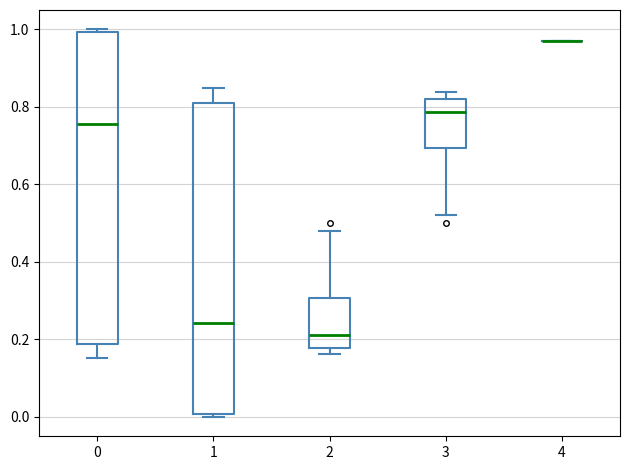

Reading left to right, read every box against the y-axis: the position of its median line, the range the box covers, and the ends of its whiskers. The values are not printed on the chart, so give them approximately, as read against the axis.

0: median 0.76, box 0.18 to 1.00, whiskers 0.16 to 1.00 (just above the box's upper edge)
1: median 0.24, box 0.00 to 0.82, whiskers 0.00 (just below the box's lower edge) to 0.84
2: median 0.22, box 0.18 to 0.30, whiskers 0.16 to 0.48
3: median 0.78, box 0.70 to 0.82, whiskers 0.52 to 0.84
4: box collapsed to a line at 0.98, whiskers 0.98 to 0.98